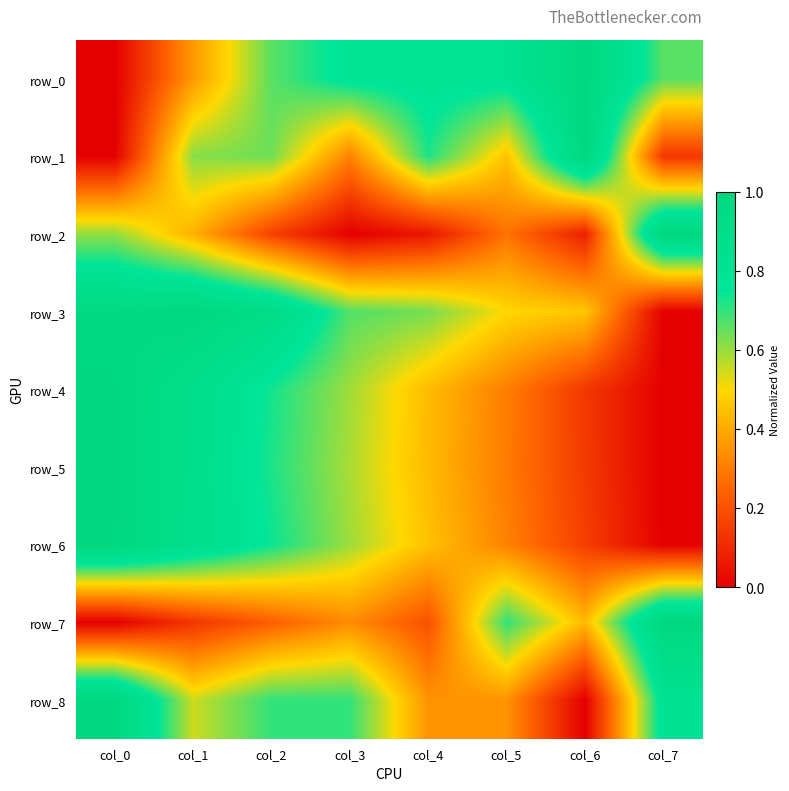

Rank the series at col_1 from lowest to highest value.

row_7, row_0, row_2, row_8, row_1, row_6, row_5, row_4, row_3